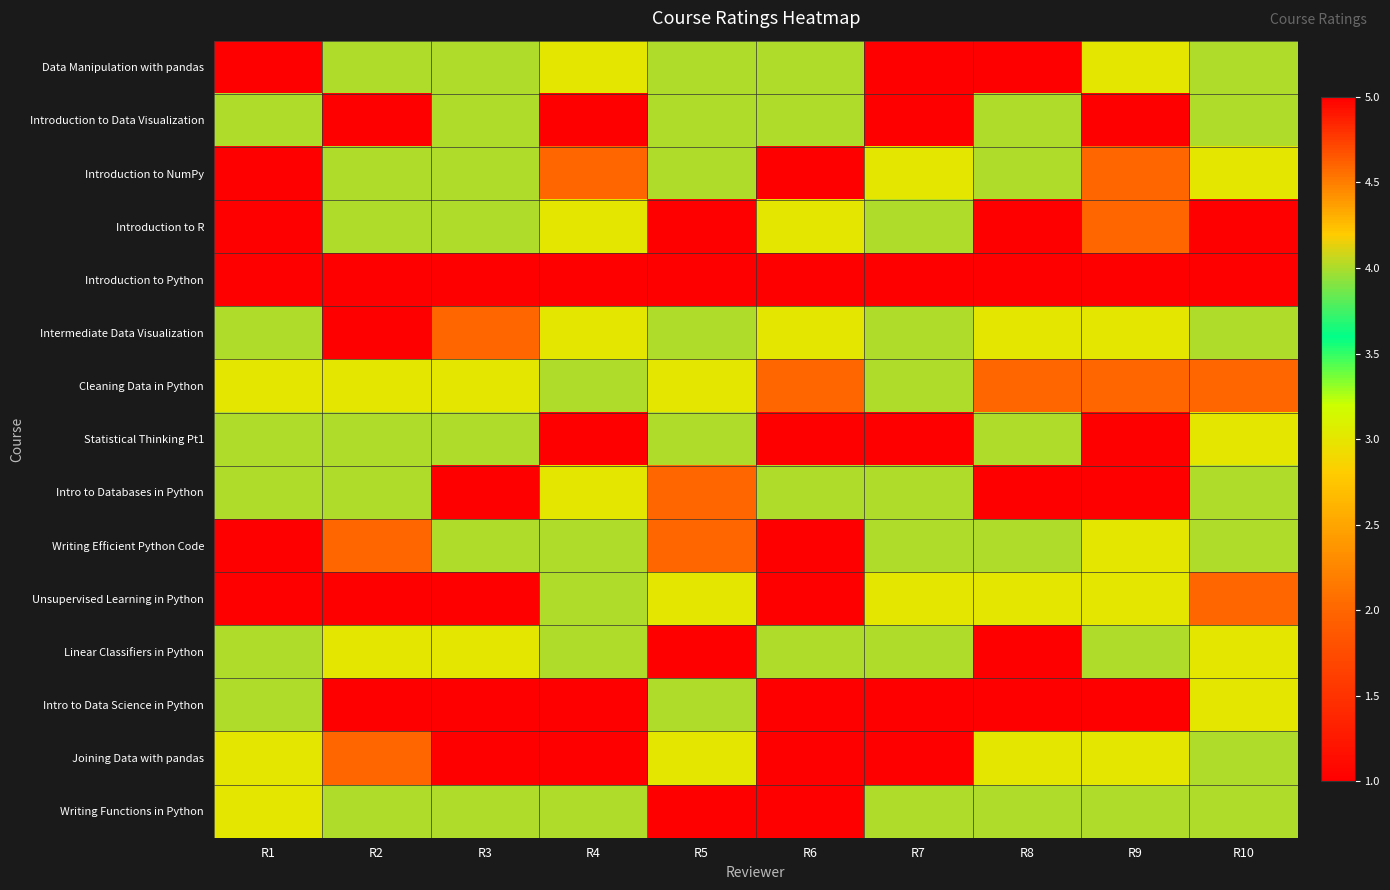

What is the smallest value displayed?

1